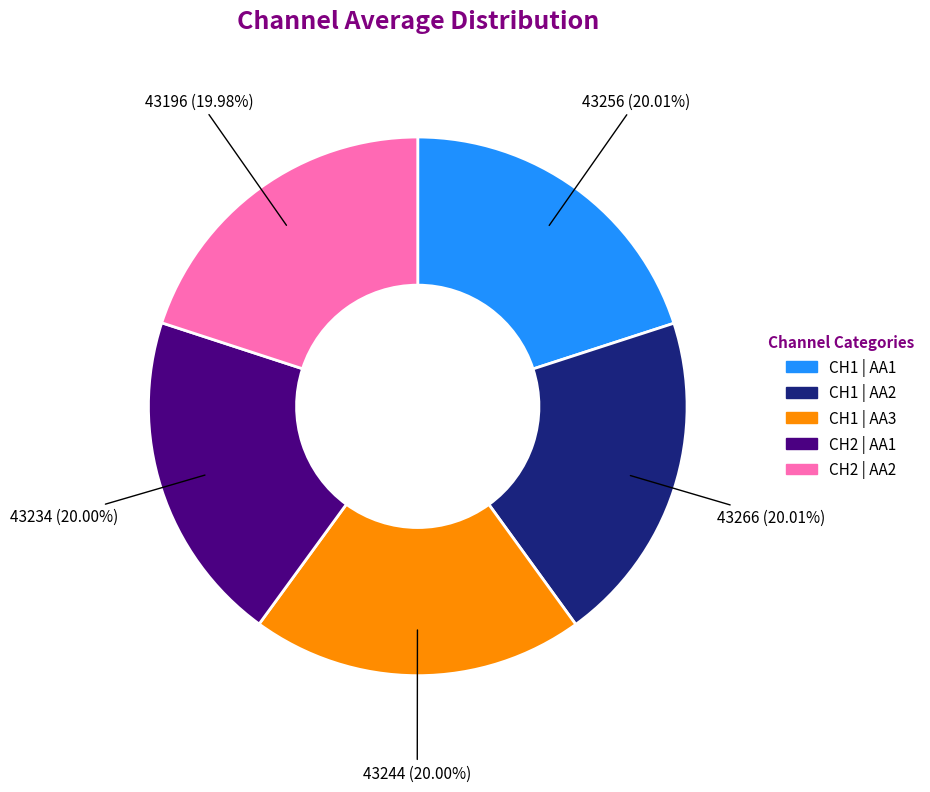

Is there a majority slice in this chart?

No